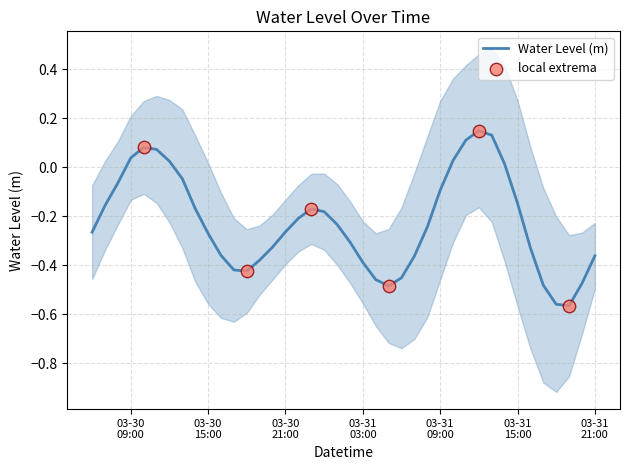

Between 2023-03-31 02:00 and 2023-03-31 15:00, which is larger?

2023-03-31 15:00